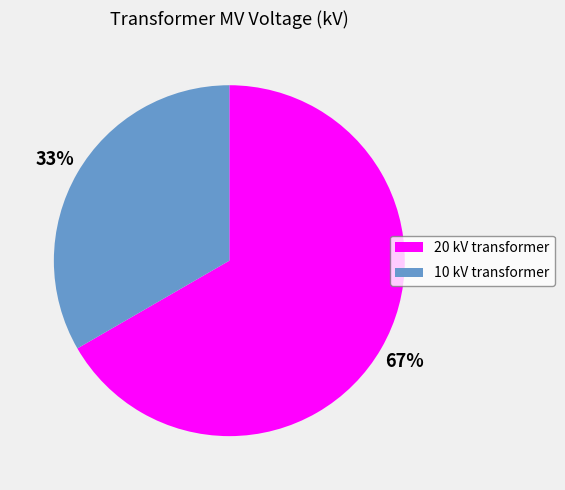

To the nearest percent, what portion does 20 kV transformer represent?

67%